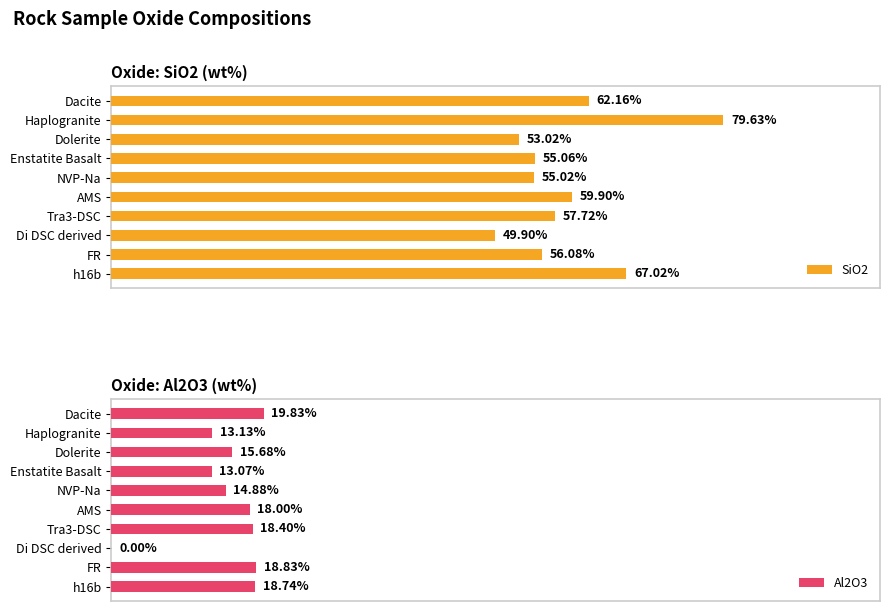

Where is Al2O3 nearest to the value 9?

Enstatite Basalt